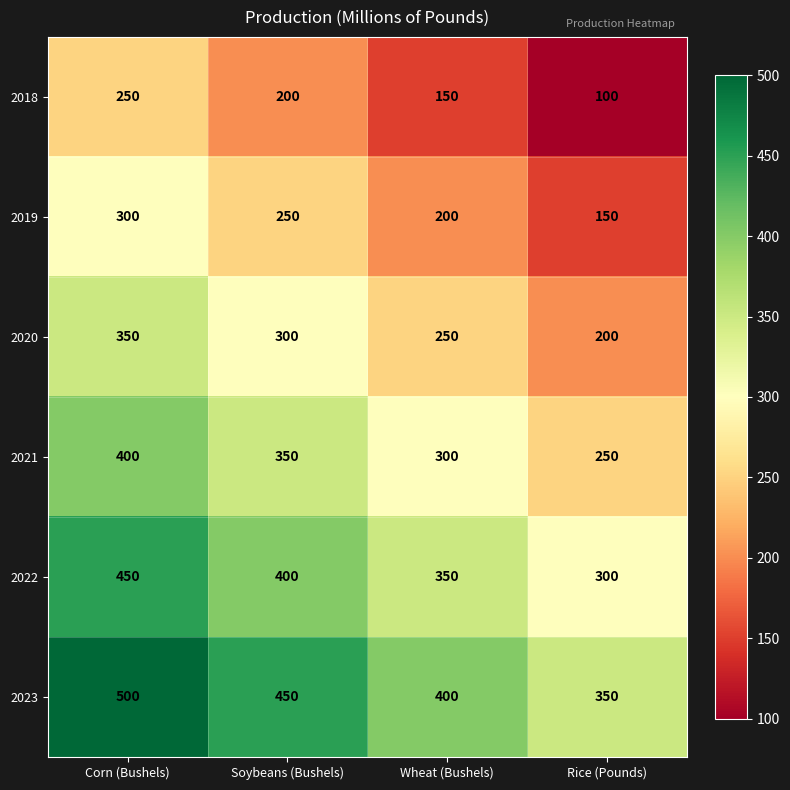

What is the spread (max minus min) of values at Soybeans (Bushels)?

250